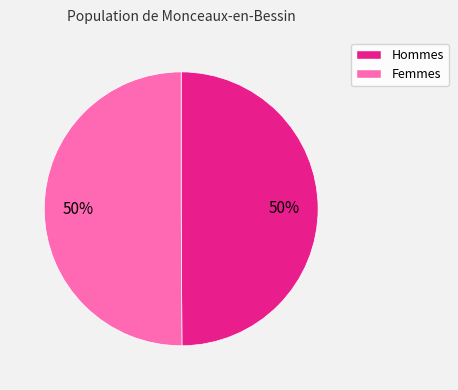

To the nearest percent, what is the average slice percentage?

50%